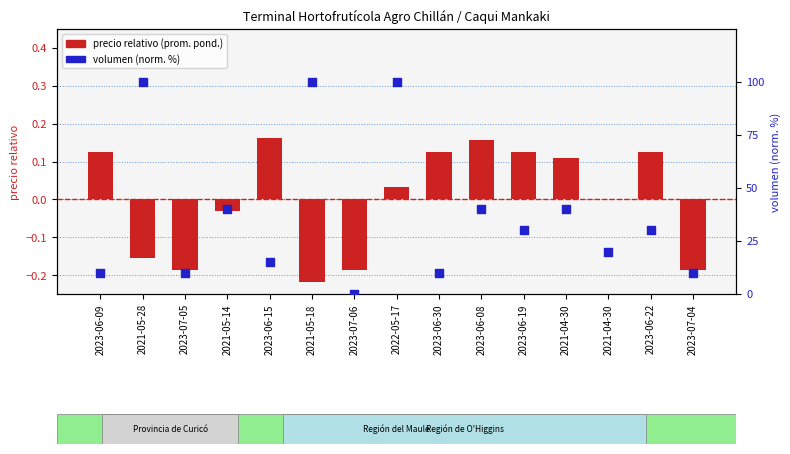

At how many categories does at least one series exceed 32?

6